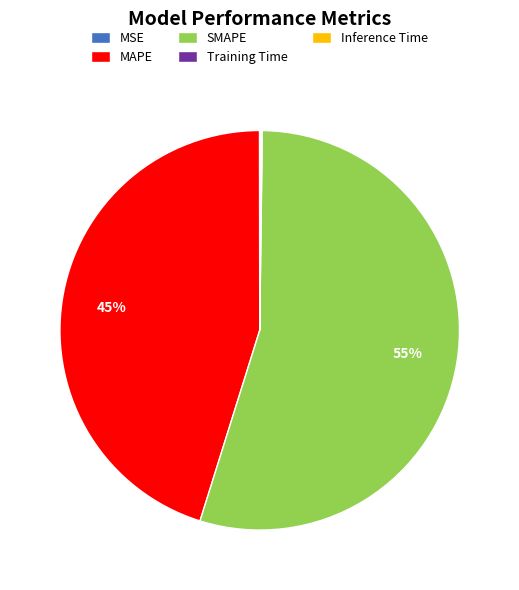

To the nearest percent, what portion does MAPE represent?

45%